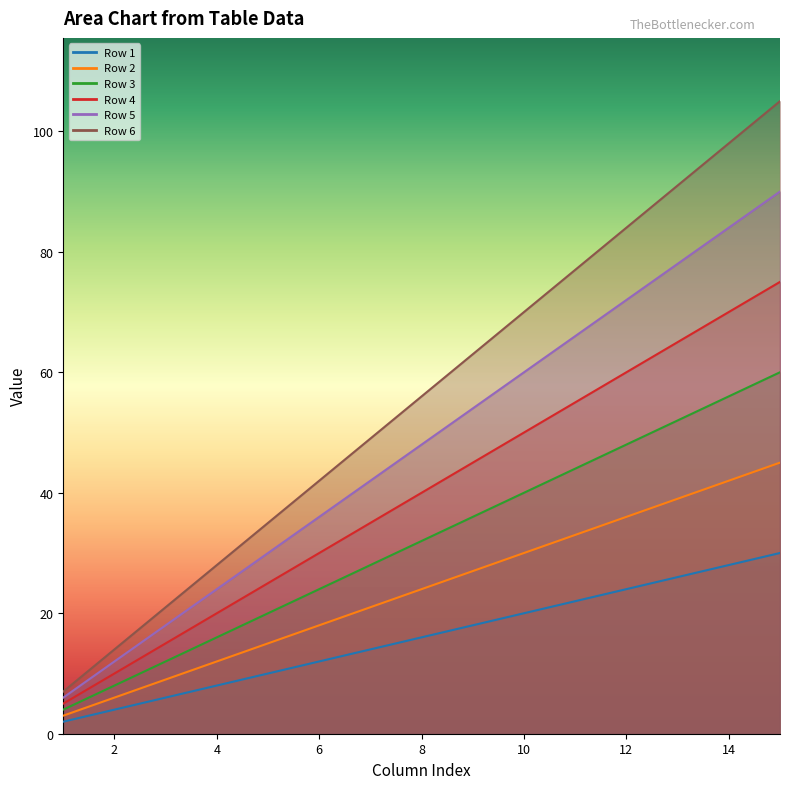

At how many categories does at least one series exceed 11?

14